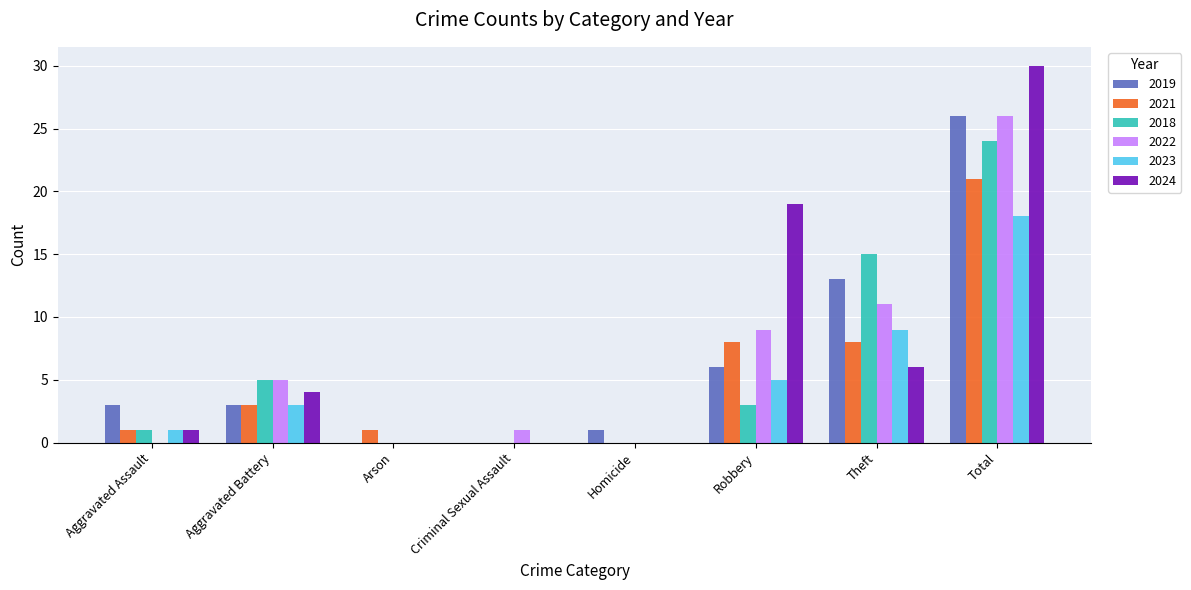

What is the sum of all 2022 values?

52